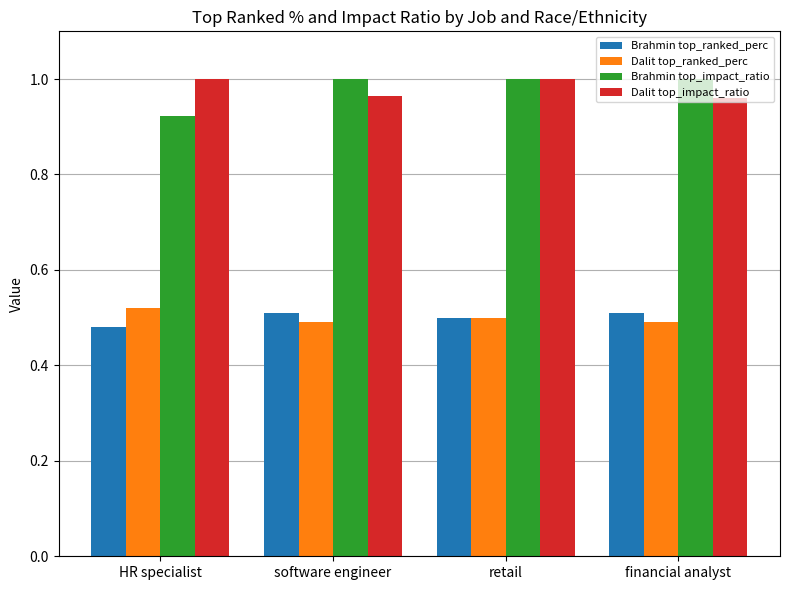

True or false: Brahmin top_ranked_perc has a value of 0.7 at HR specialist.

False